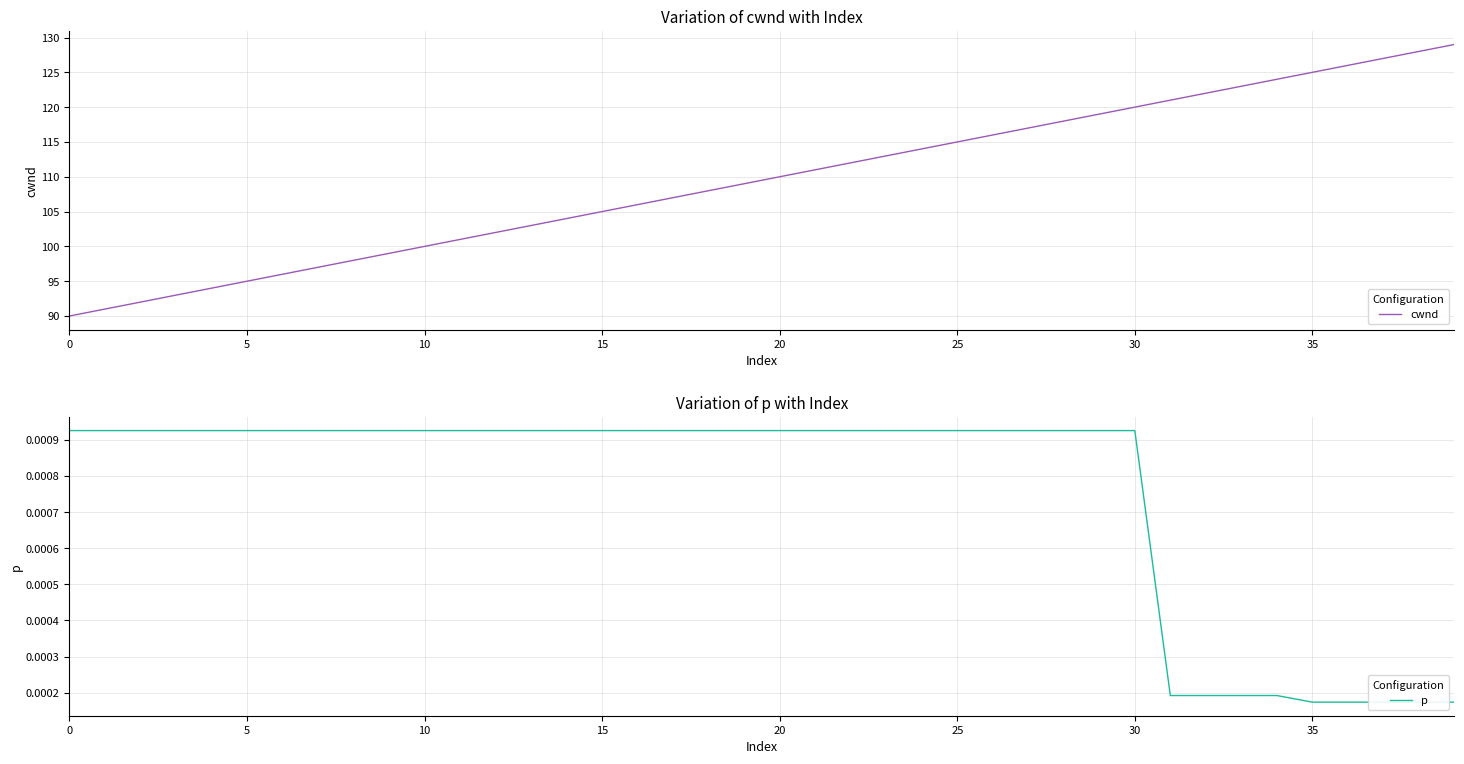

Where is cwnd nearest to the value 109?

19